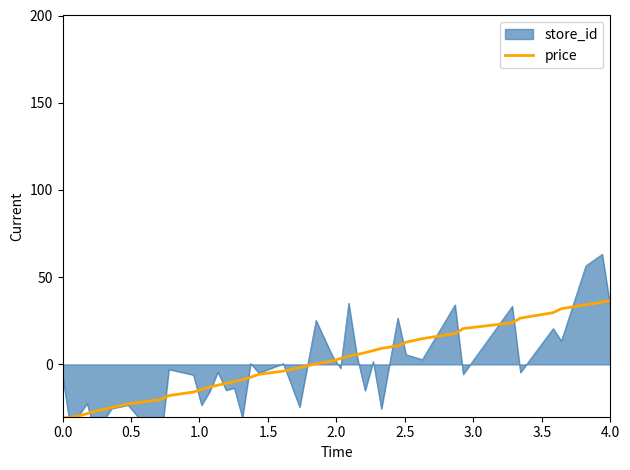

What is the lowest value of the price series?

-30.7